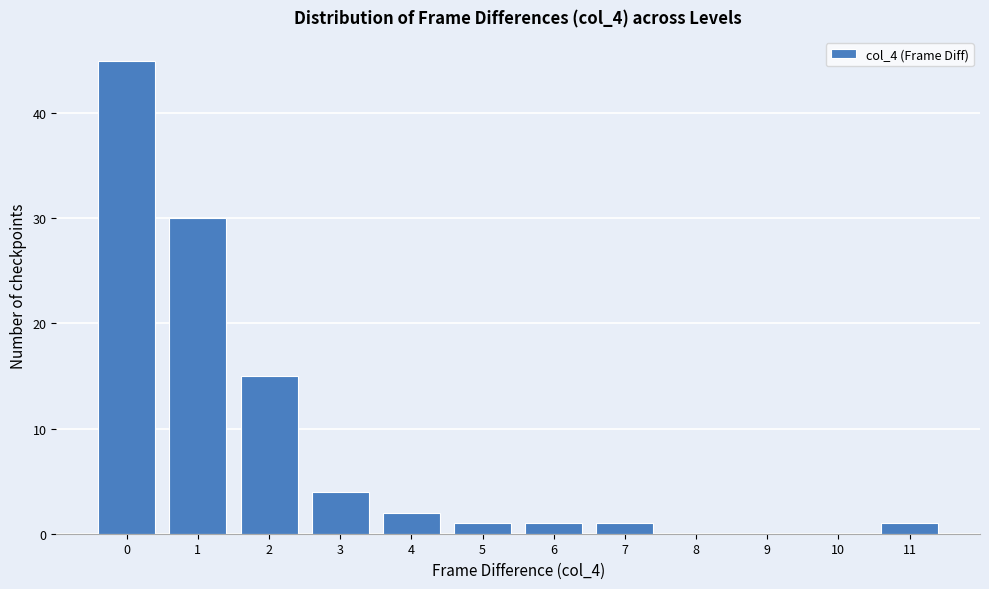

Reading left to right, extract all data points from this chart.

0=45	1=30	2=15	3=4	4=2	5=1	6=1	7=1	8=0	9=0	10=0	11=1